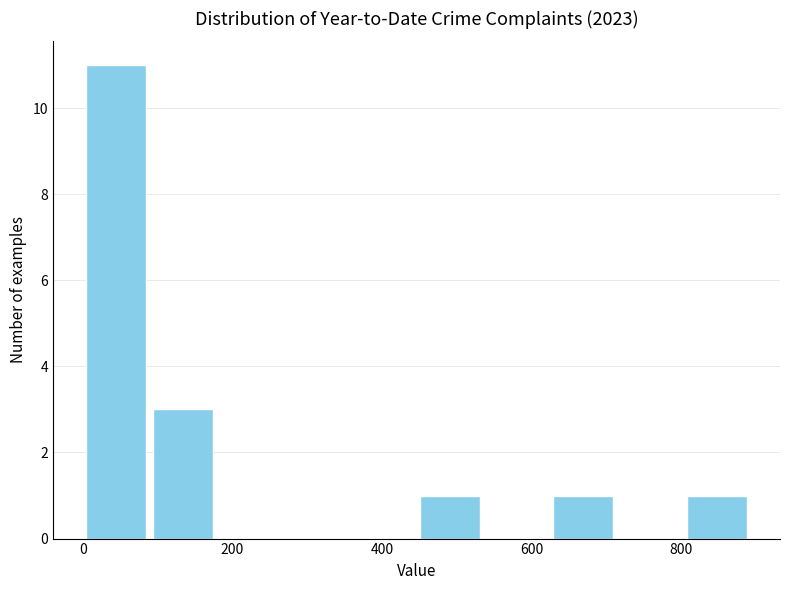

Reading left to right, list every bar in this chart as the range it spans on the x-axis followed by its height. Neither the bar edges nor the heights are printed on the chart, so give them approximately, as read against the axes.

0 to 80: 11
80 to 180: 3
180 to 260: 0
260 to 360: 0
360 to 440: 0
440 to 540: 1
540 to 620: 0
620 to 720: 1
720 to 800: 0
800 to 900: 1